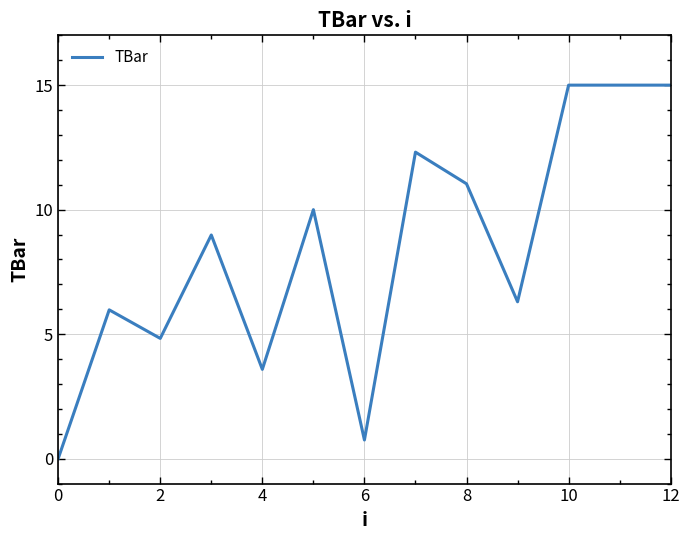

What is the difference between the maximum and minimum values?

15.0